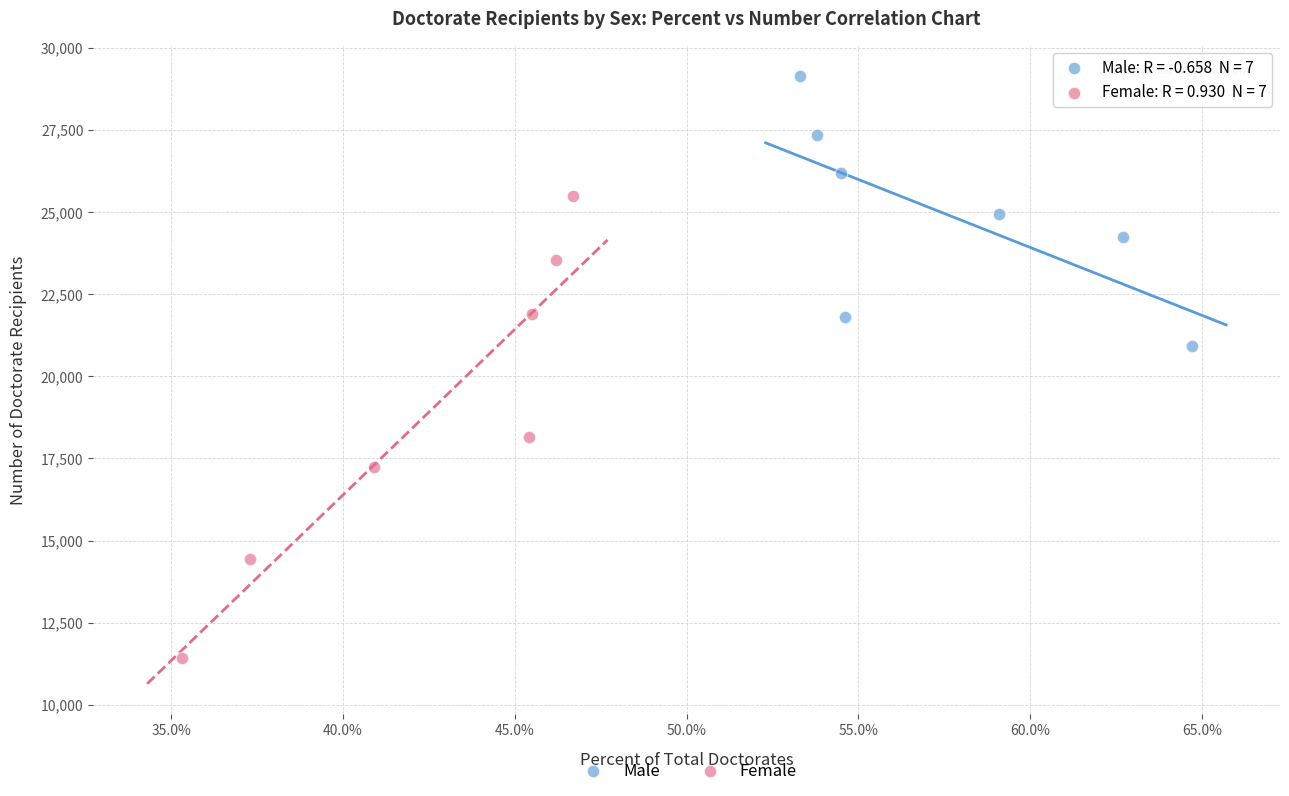

Which series contains the highest Y value?

Male